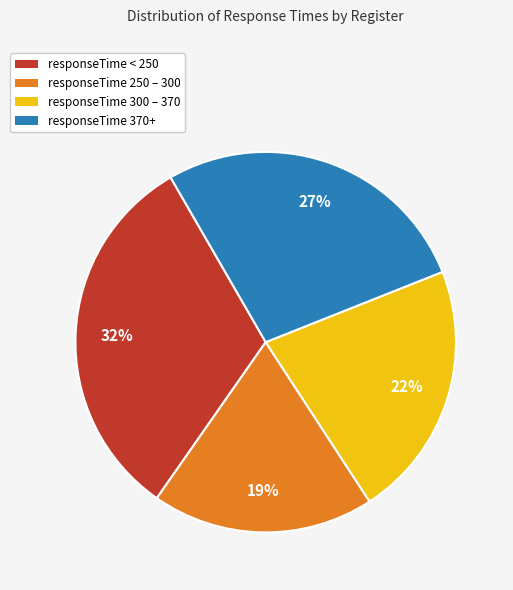

To the nearest percent, what is the difference between the largest and smallest slice percentages?

13%